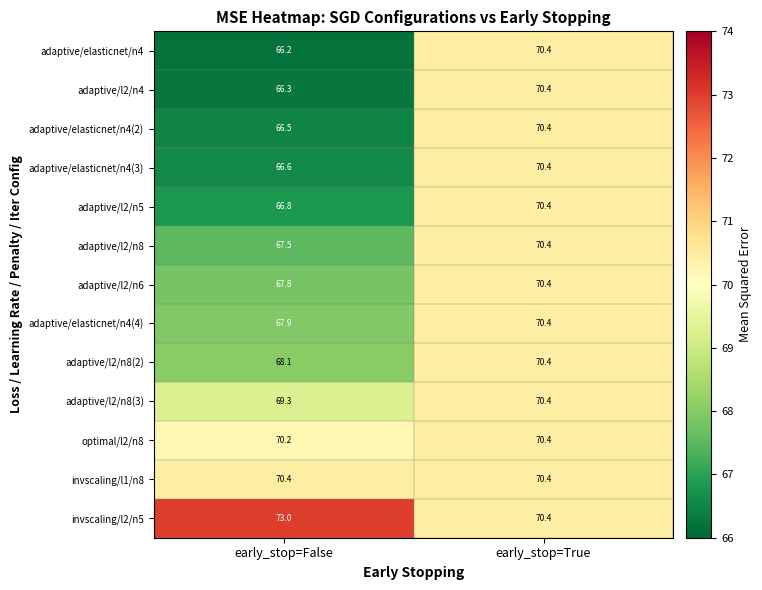

At which category is the sum across all series the highest?

early_stop=True